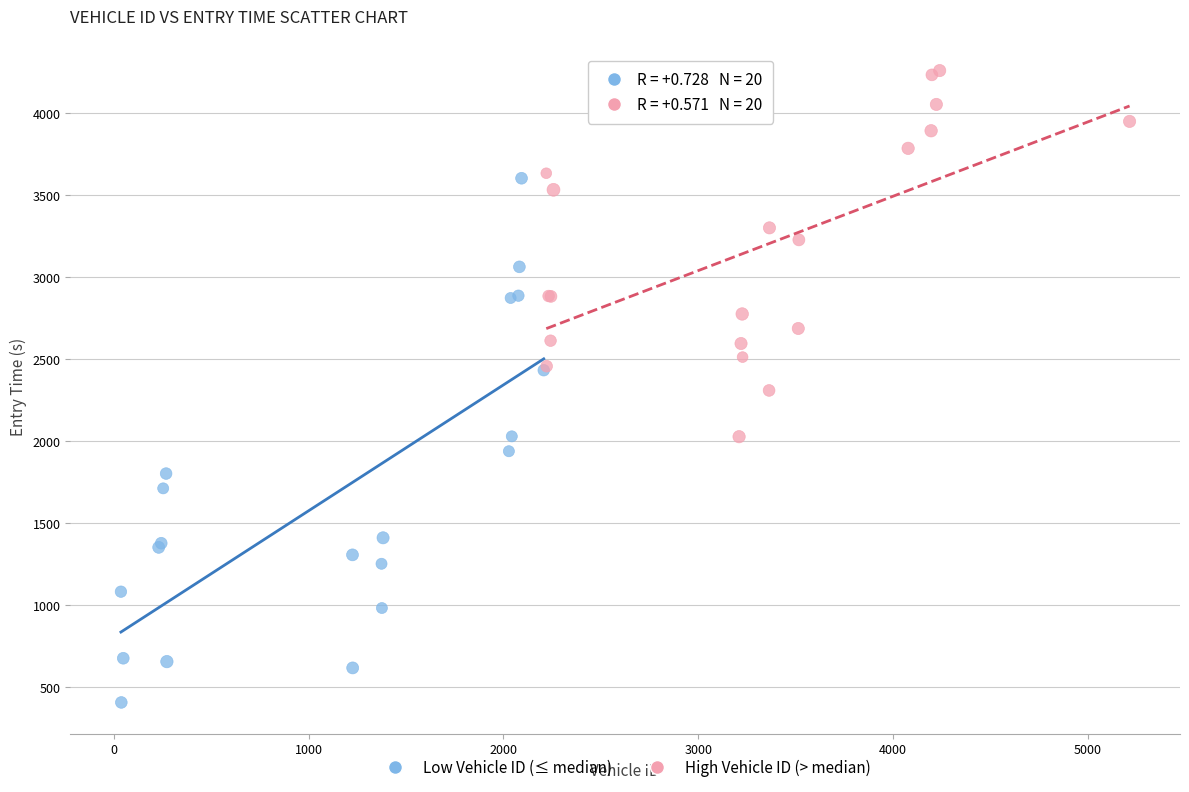

Which series has the largest Y range (max minus min)?

Low Vehicle ID (≤ median)